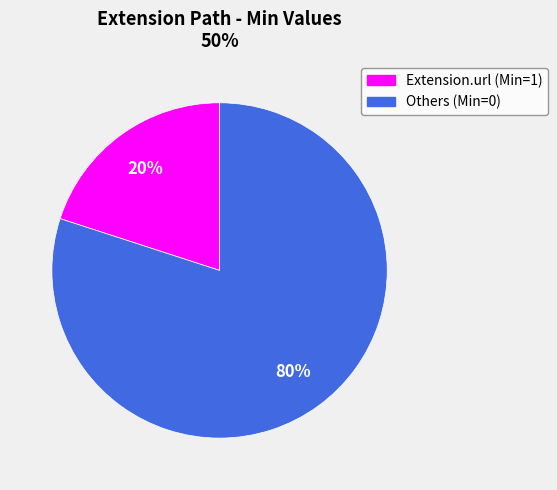

Does any single category account for the majority?

Yes